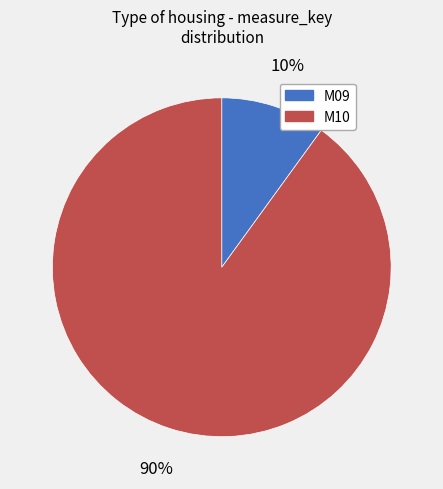

Is there a majority slice in this chart?

Yes